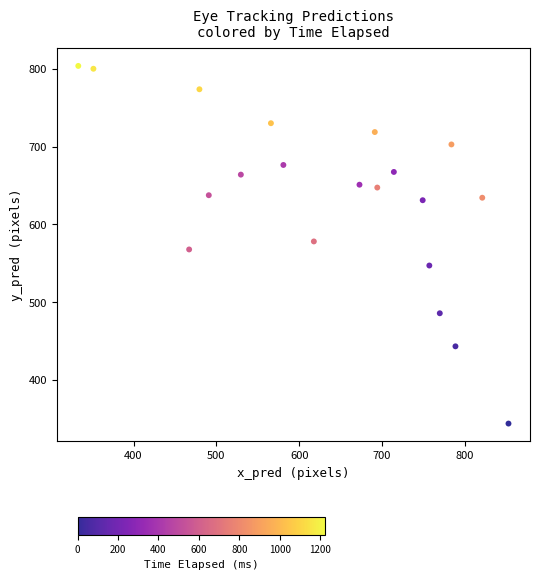

What is the range of X values (max minus min)?

519.2